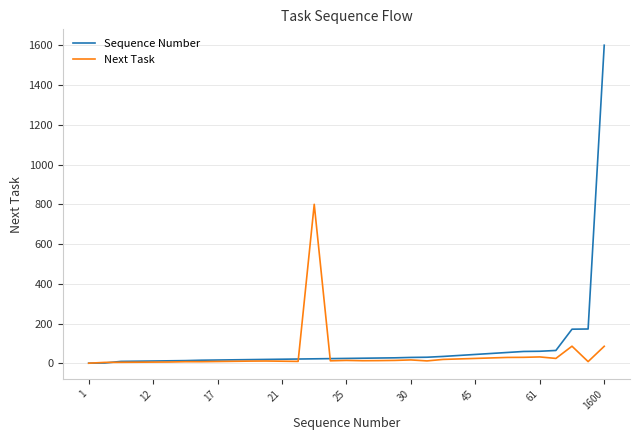

List the series in order of their peak value, highest first.

Sequence Number, Next Task